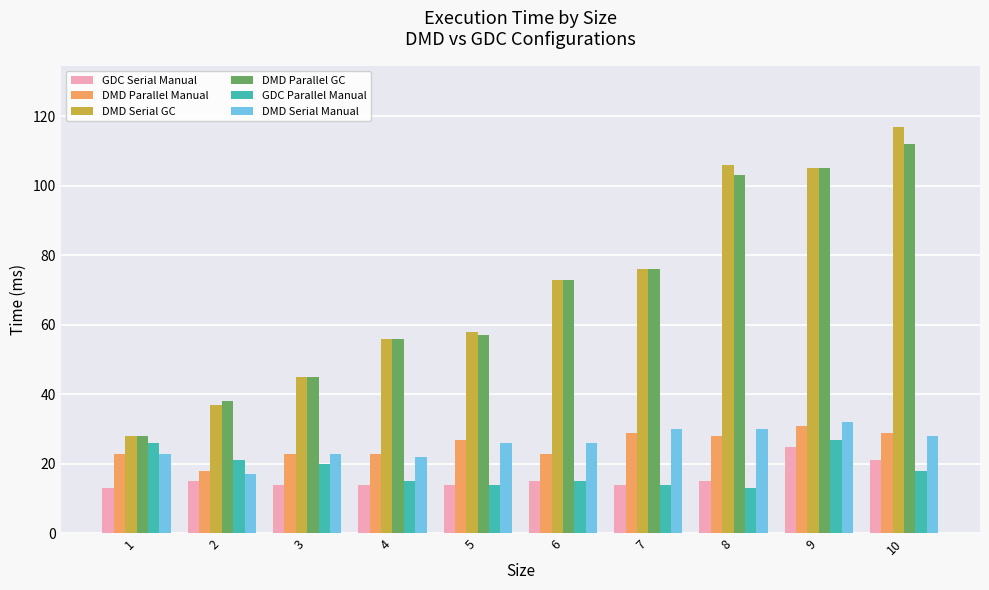

At how many categories does at least one series exceed 85?

3